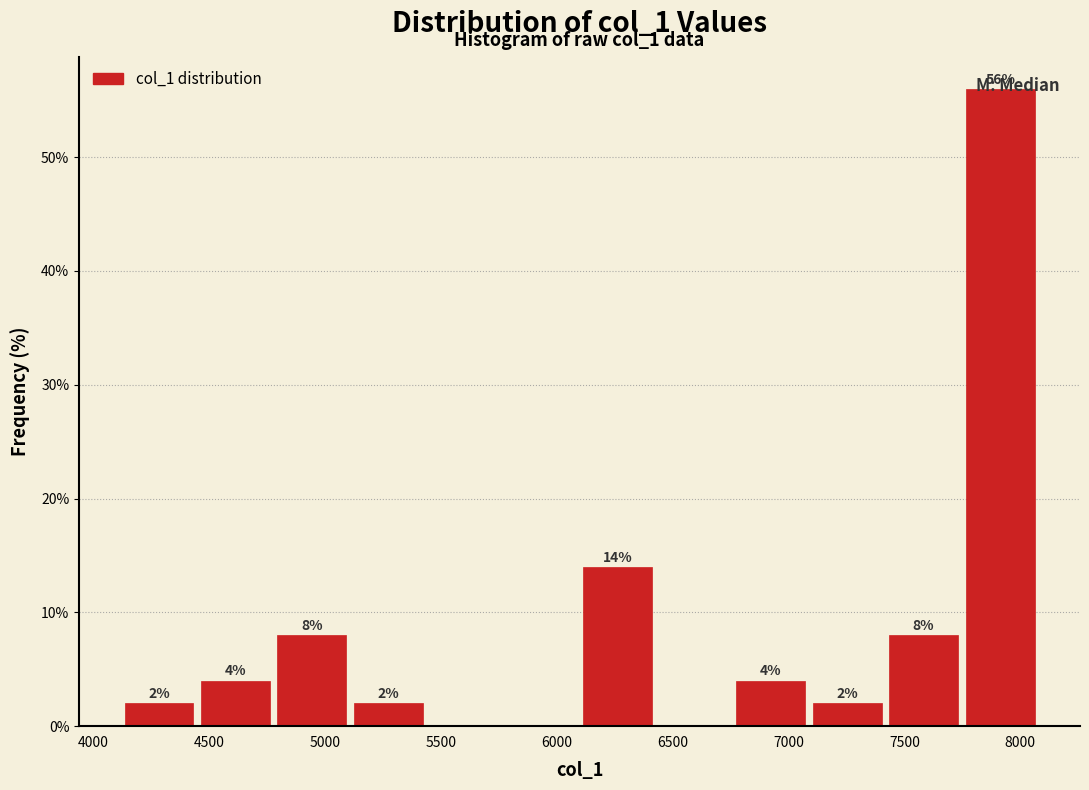

Which range on the x-axis has the tallest bar?

7750 to 8100